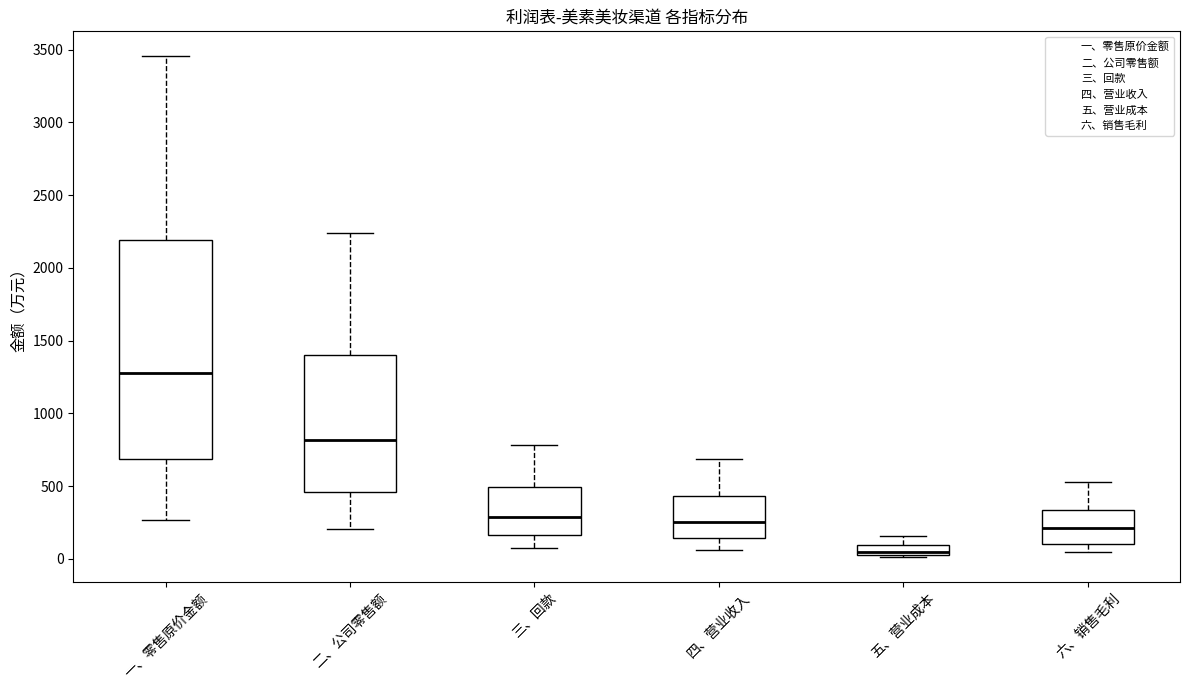

Comparing the boxes themselves (not the whiskers), which one is the tallest?

一、零售原价金额